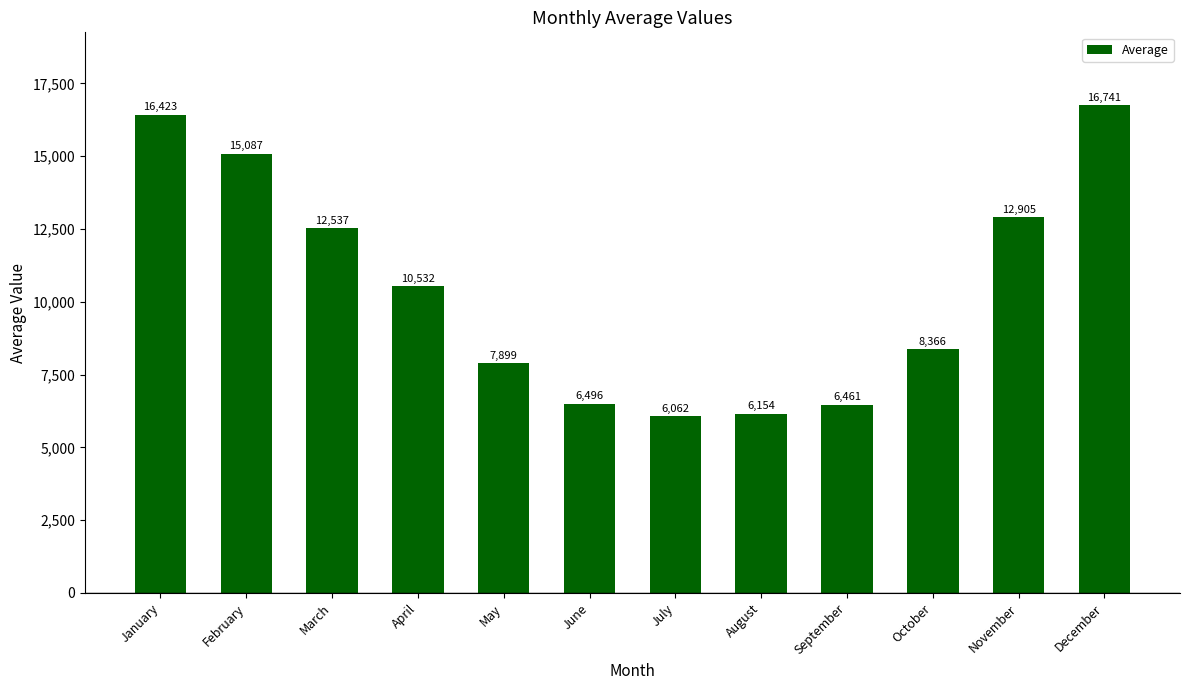

What is the difference between the maximum and minimum values?

10678.8